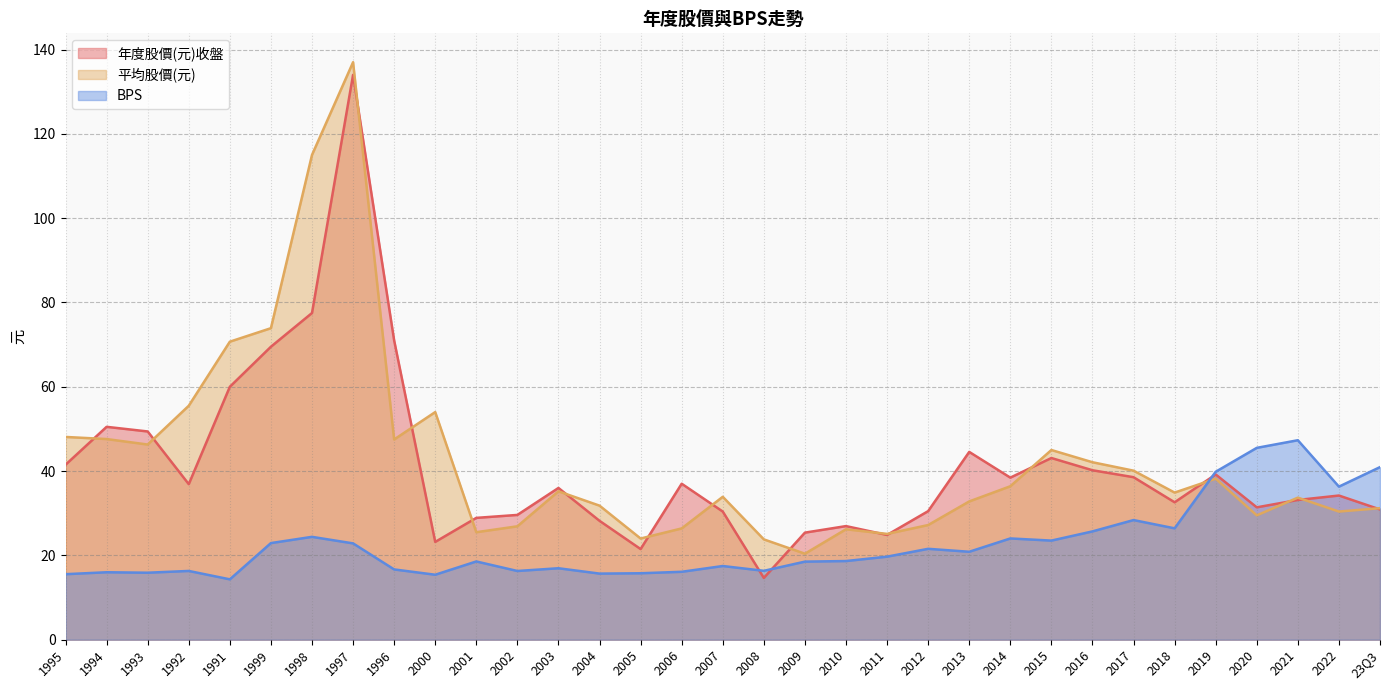

What are all the series names shown in the legend?

年度股價(元)收盤, 平均股價(元), BPS